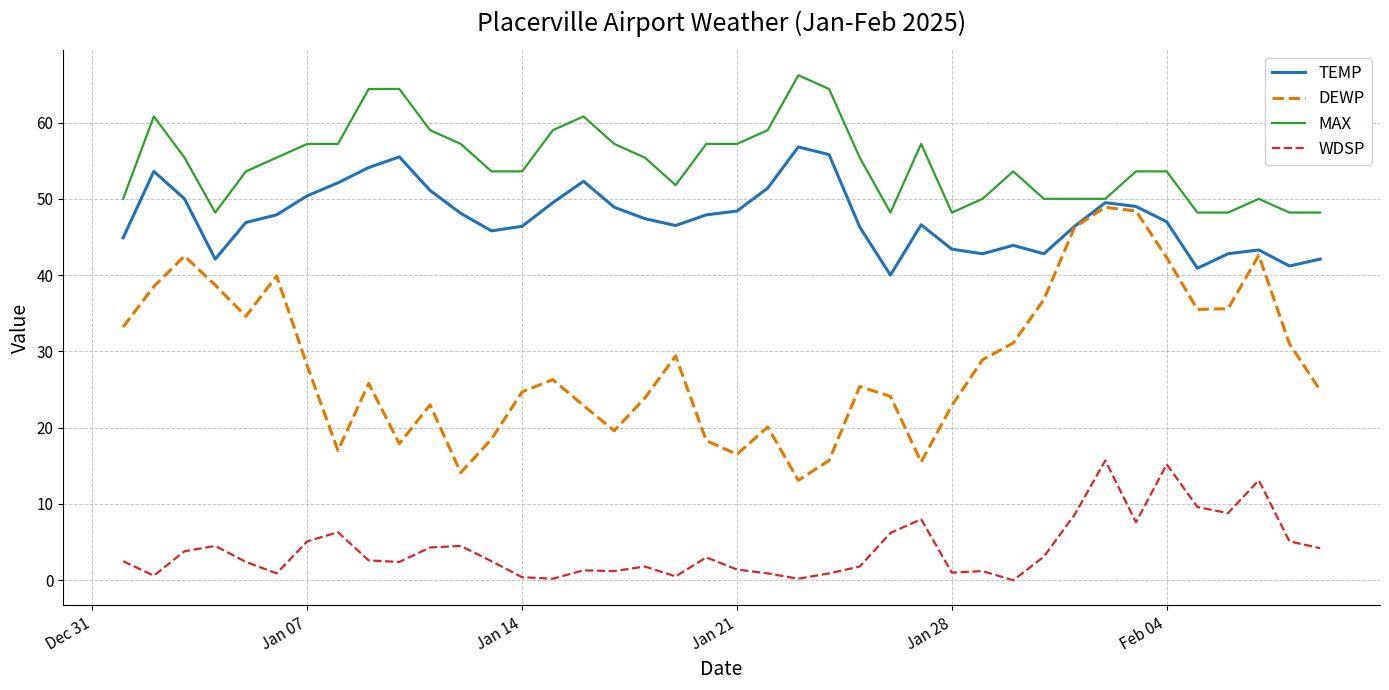

Which series has the largest total across all categories?

MAX